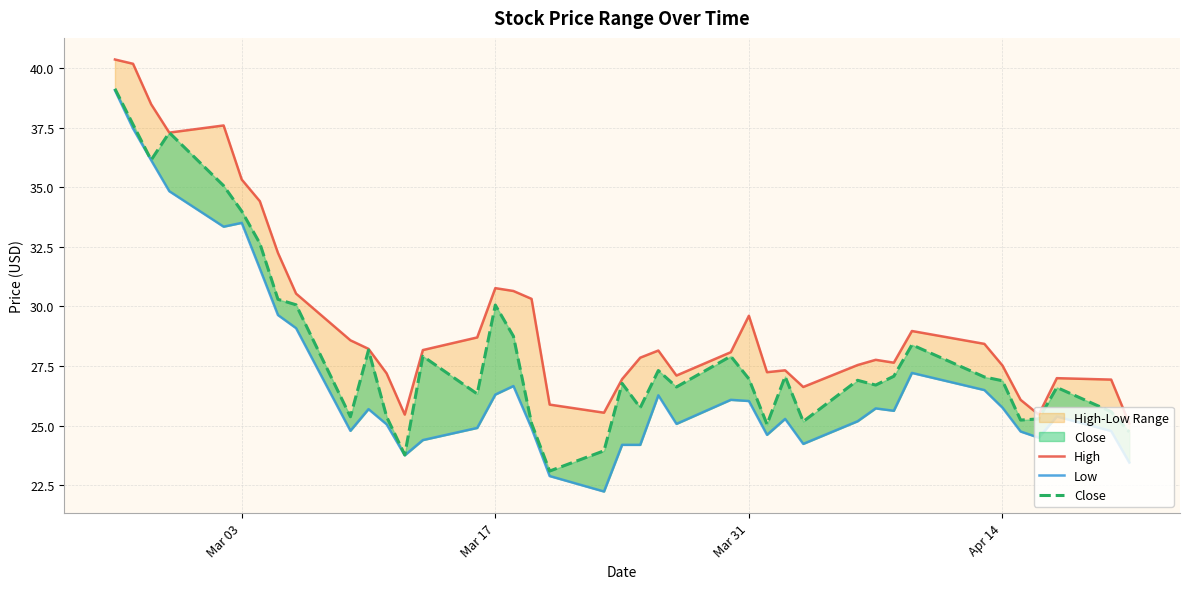

Rank the series by their maximum value, from lowest to highest.

Low, Close, High